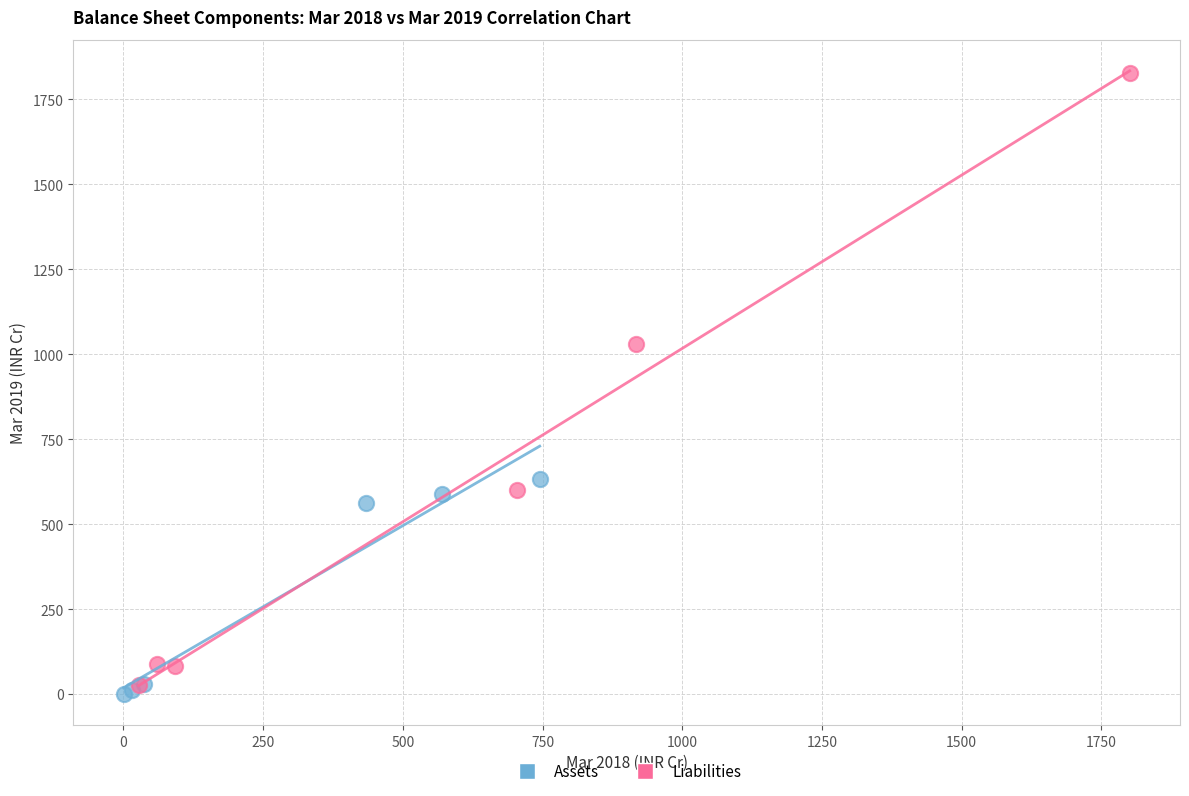

Which series has the widest spread of Y values?

Liabilities